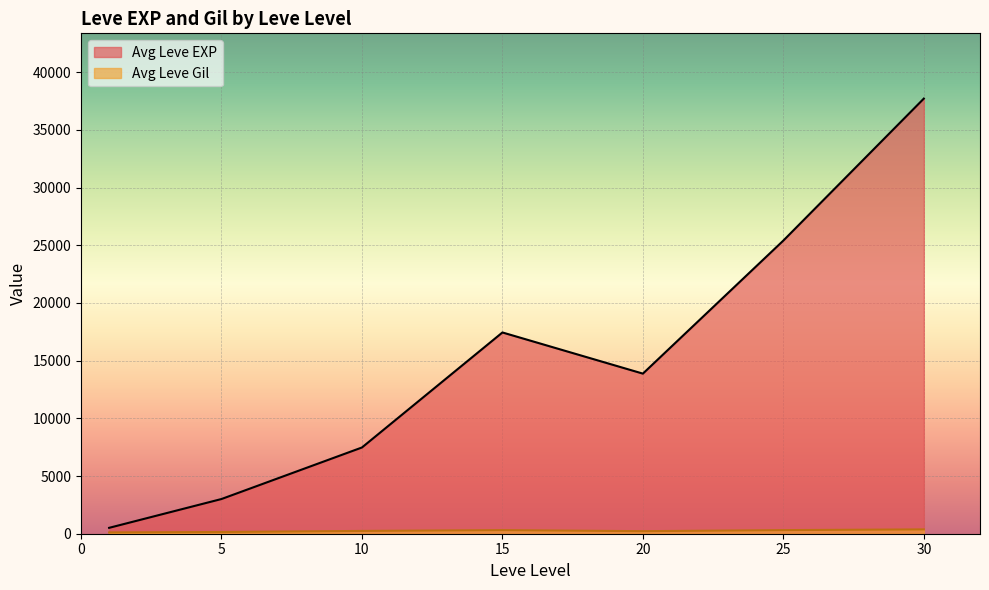

At which category is the sum across all series the highest?

30